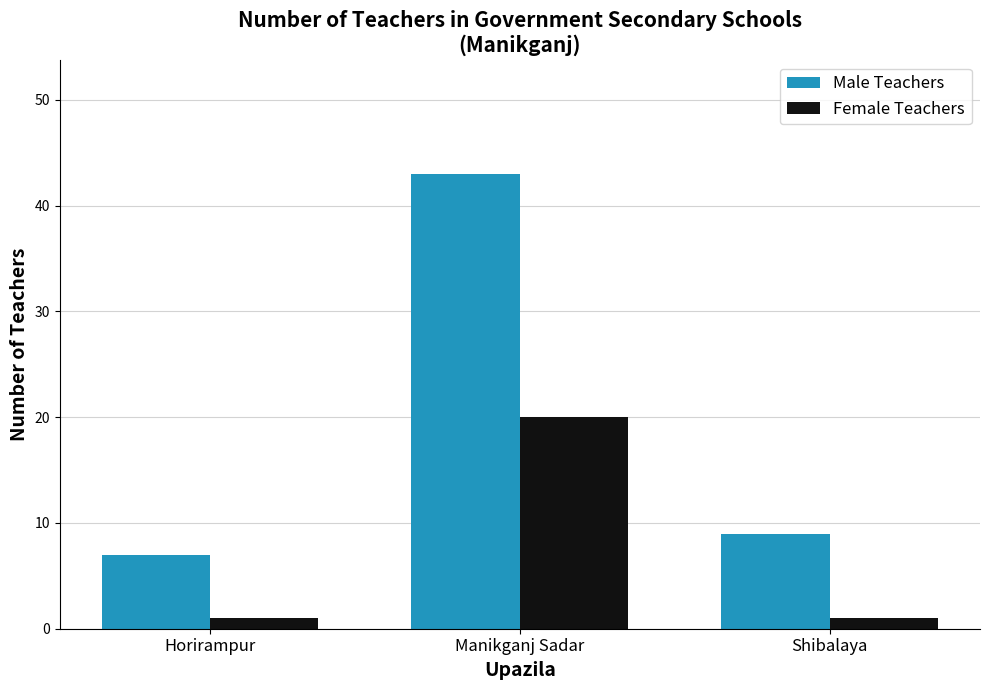

Reading left to right, transcribe all the data shown in this chart.

Male Teachers: Horirampur=7	Manikganj Sadar=43	Shibalaya=9
Female Teachers: Horirampur=1	Manikganj Sadar=20	Shibalaya=1